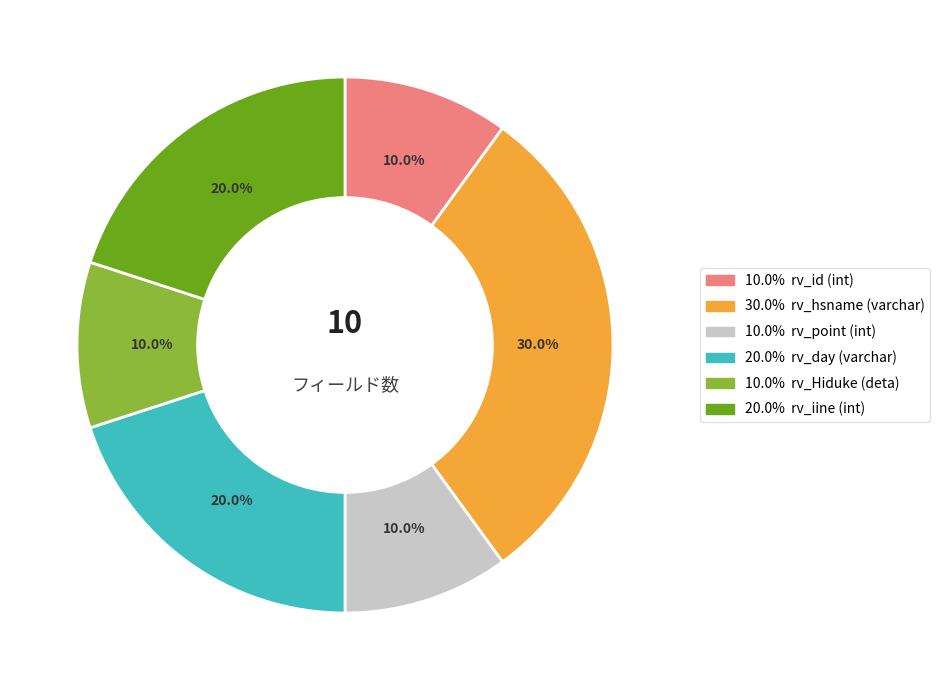

Is there any slice that represents more than half of the pie?

No